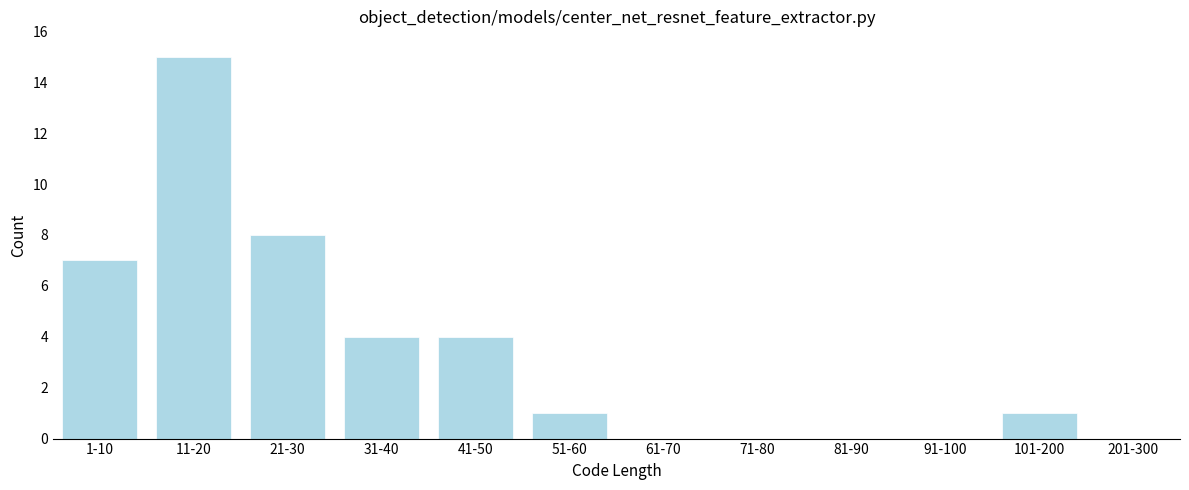

Reading right to left, extract all data points from this chart.

201-300=0	101-200=1	91-100=0	81-90=0	71-80=0	61-70=0	51-60=1	41-50=4	31-40=4	21-30=8	11-20=15	1-10=7